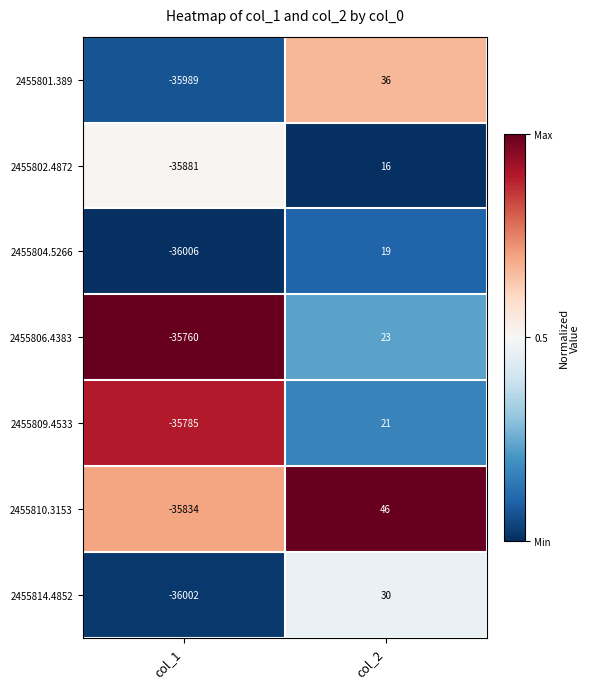

Which series has the largest total across all categories?

2455806.4383